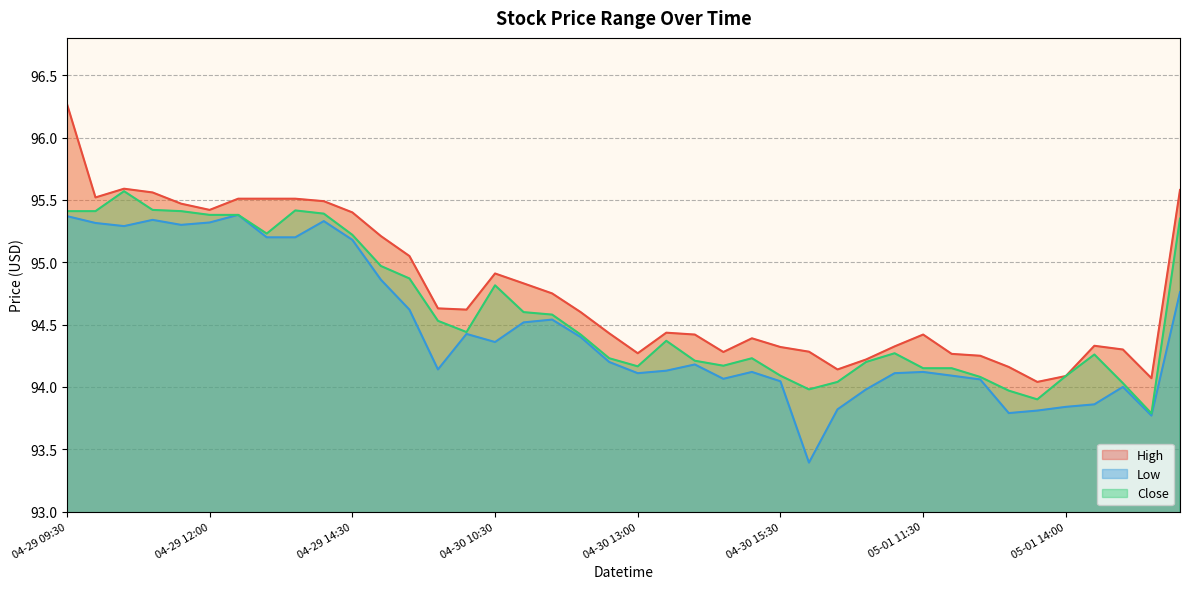

The value of High at 05-01 15:30 is 94.1. True or false?

True